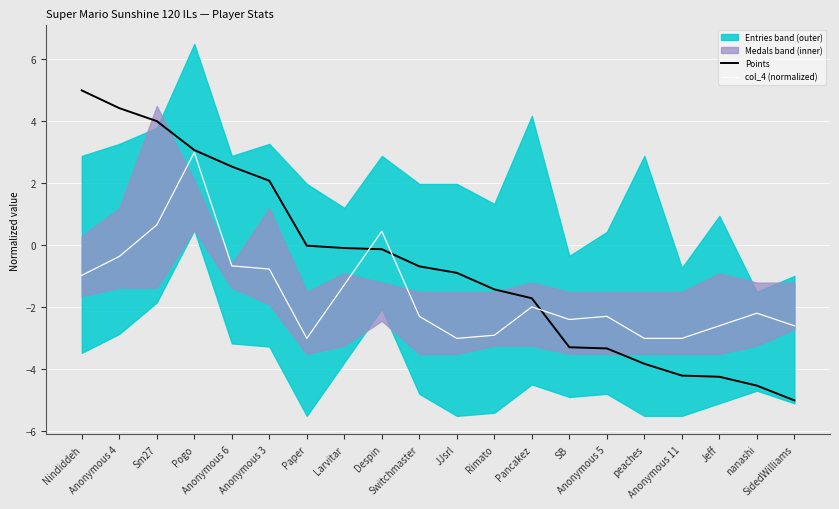

What is the spread (max minus min) of values at Paper?

3.0